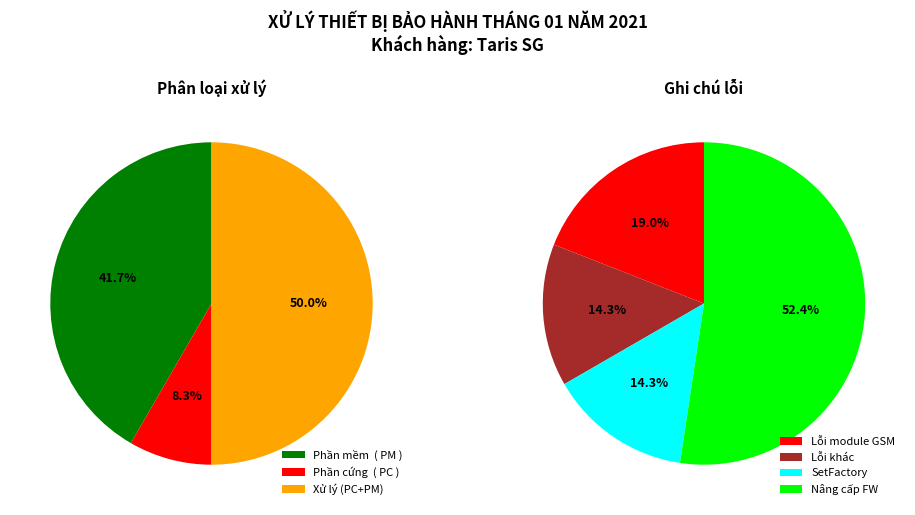

How many segments does this pie chart have?

3